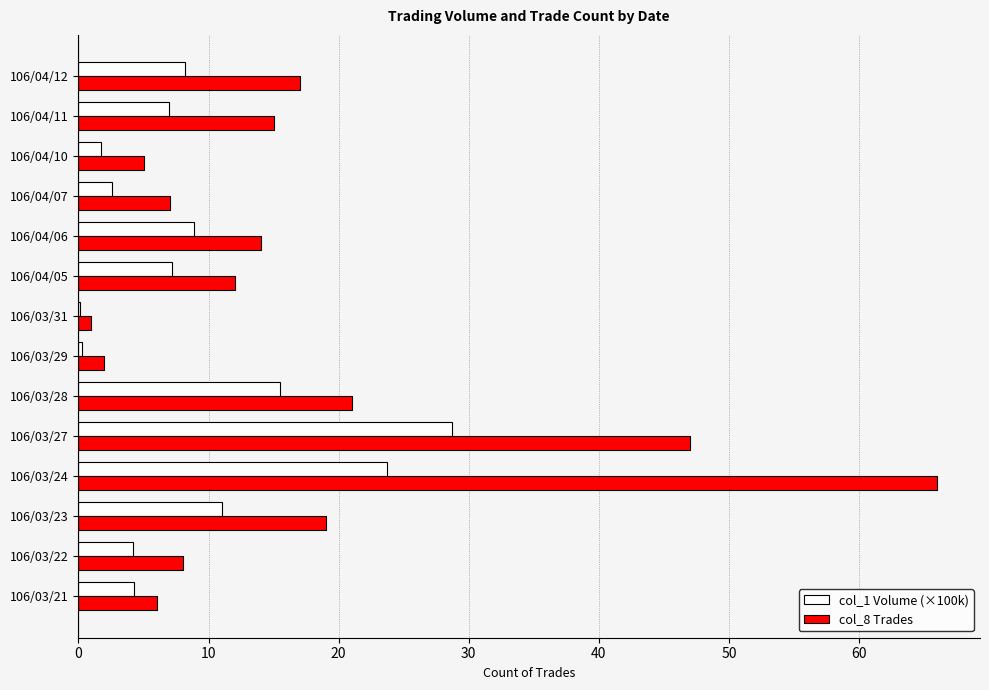

What is the total value across all series at 106/04/10?

6.7